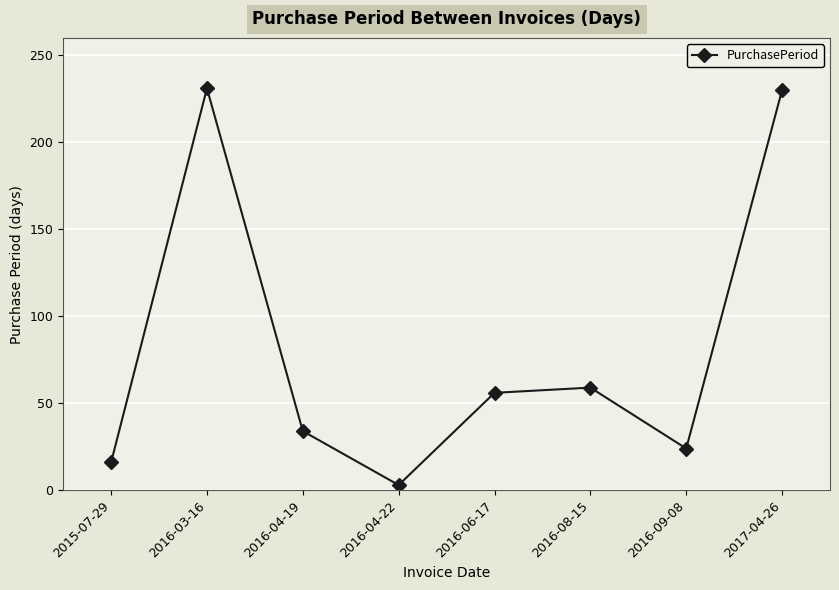

Where is the data nearest to the value 117?

2016-08-15